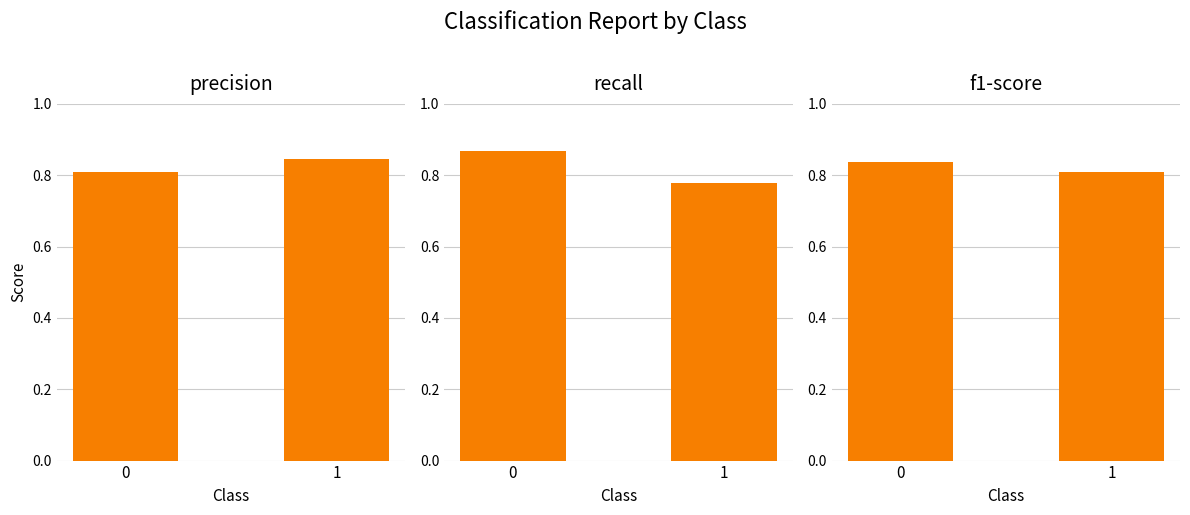

Reading right to left, extract all data points from this chart.

precision: 1=0.8	0=0.8
recall: 1=0.8	0=0.9
f1-score: 1=0.8	0=0.8